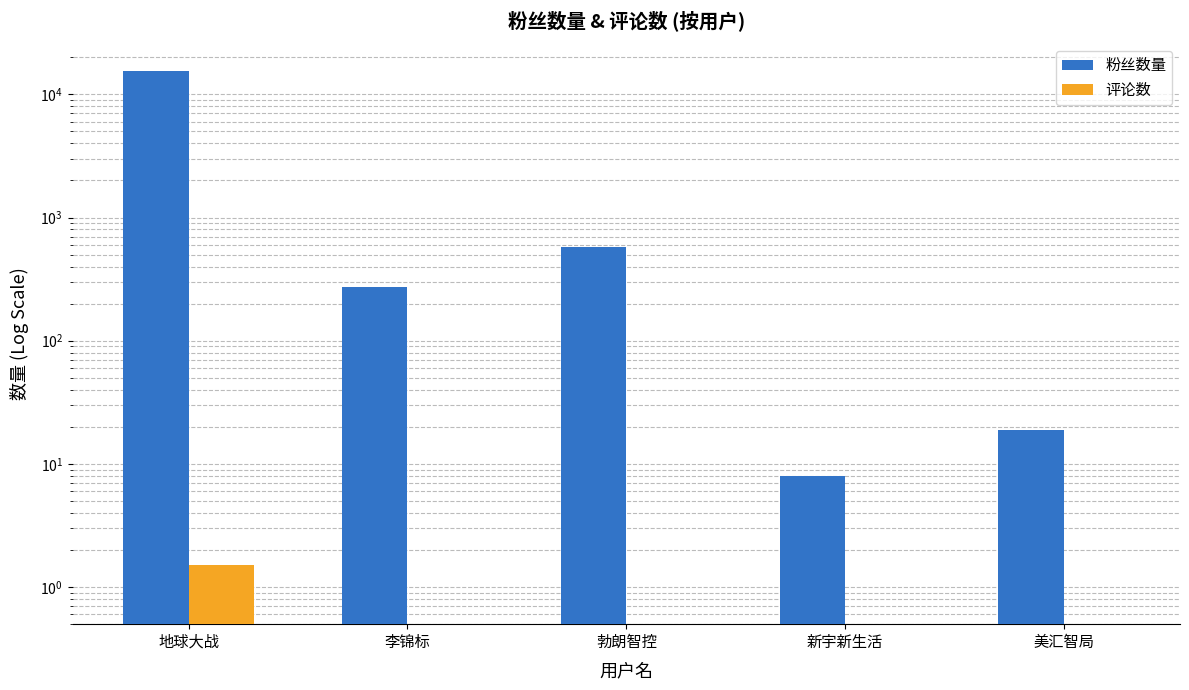

What is the label of the 4th bar from the right?

李锦标